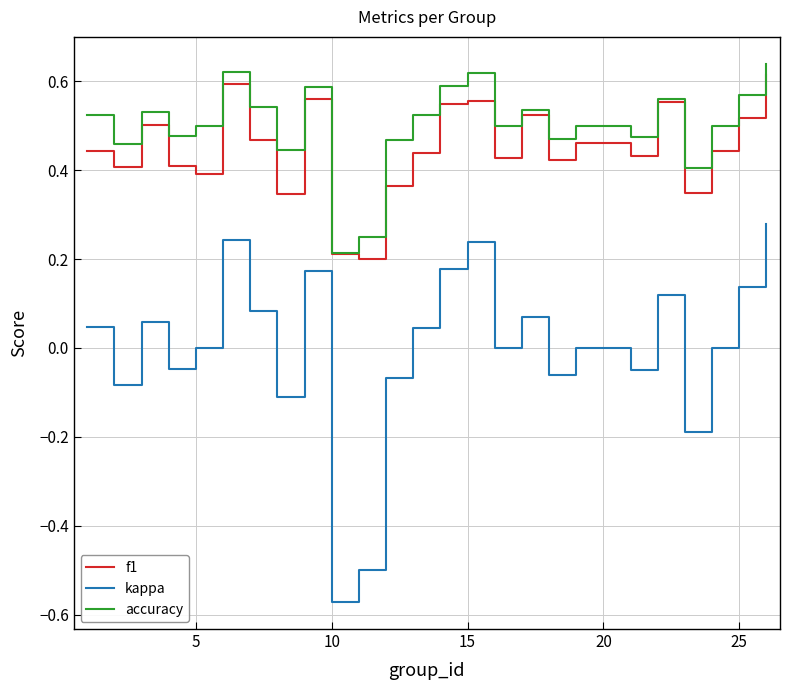

True or false: kappa and f1 cross at least once.

False